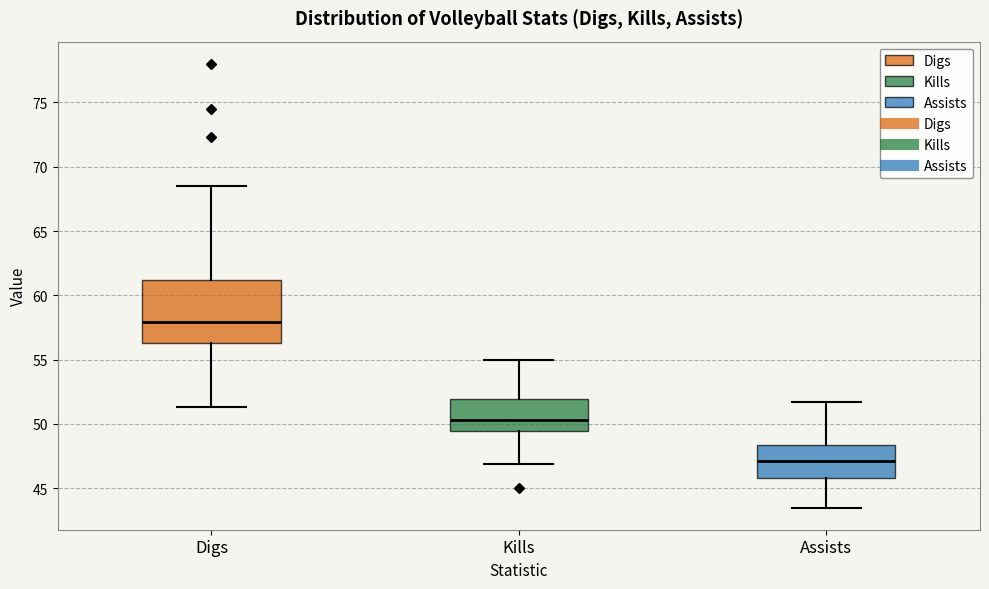

Which box is the tallest, from its lower edge to its upper edge?

Digs